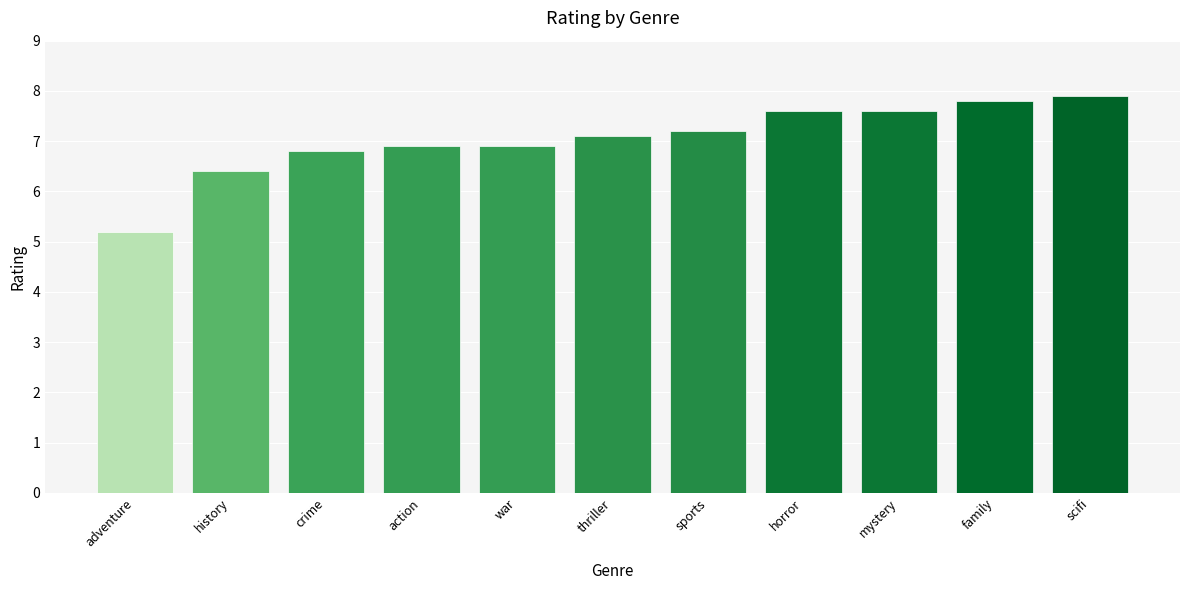

What is the sum of the values at sports and horror?

14.8